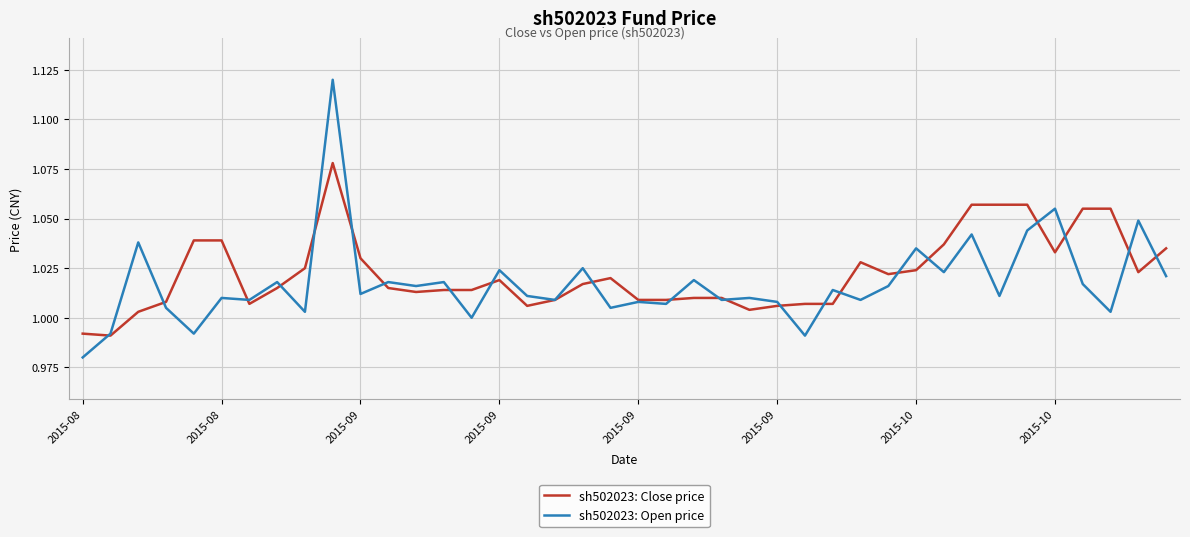

Rank the series by their maximum value, from highest to lowest.

sh502023: Open price, sh502023: Close price